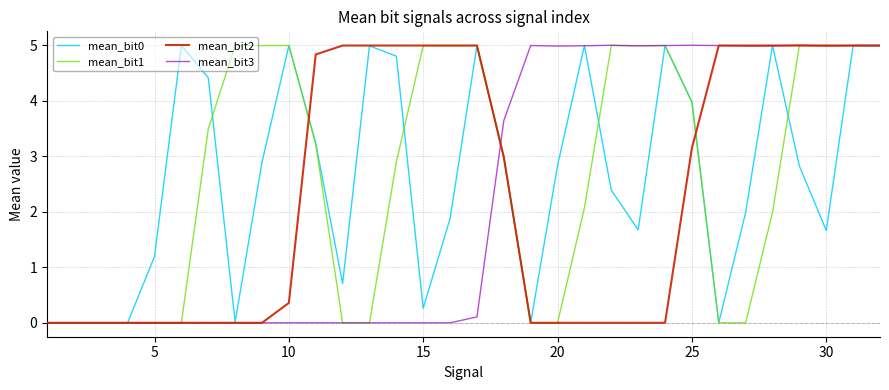

What is the sum of all mean_bit2 values?

76.3